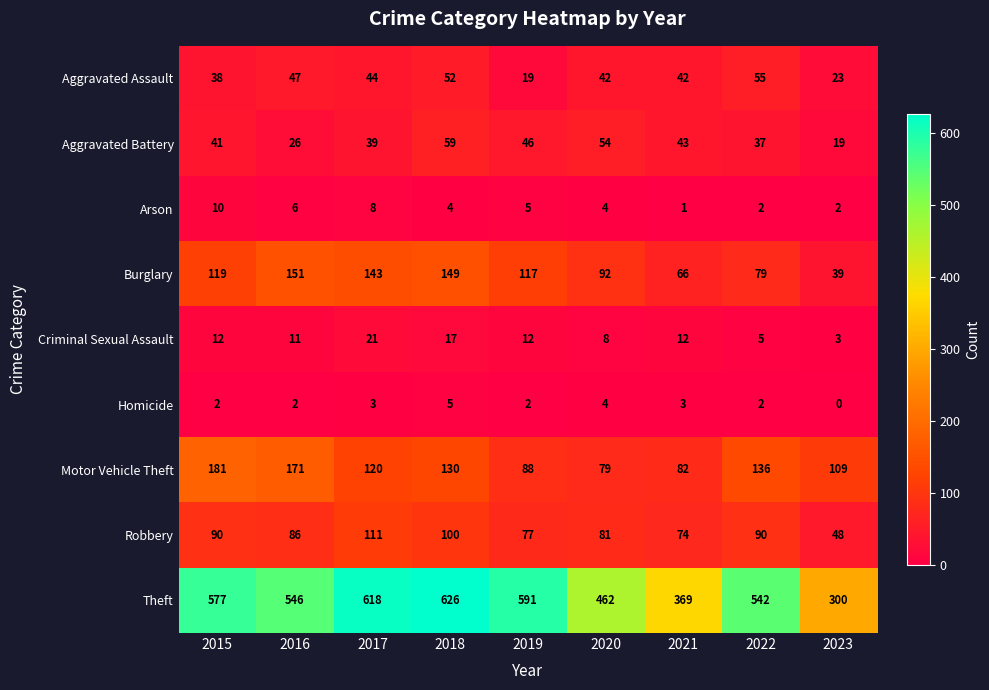

Is it true that Burglary equals 117 at 2019?

True